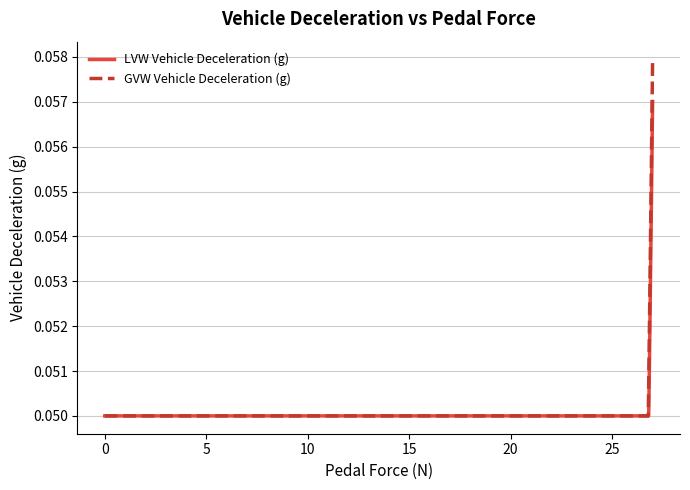

List the series in order of their peak value, highest first.

GVW Vehicle Deceleration (g), LVW Vehicle Deceleration (g)